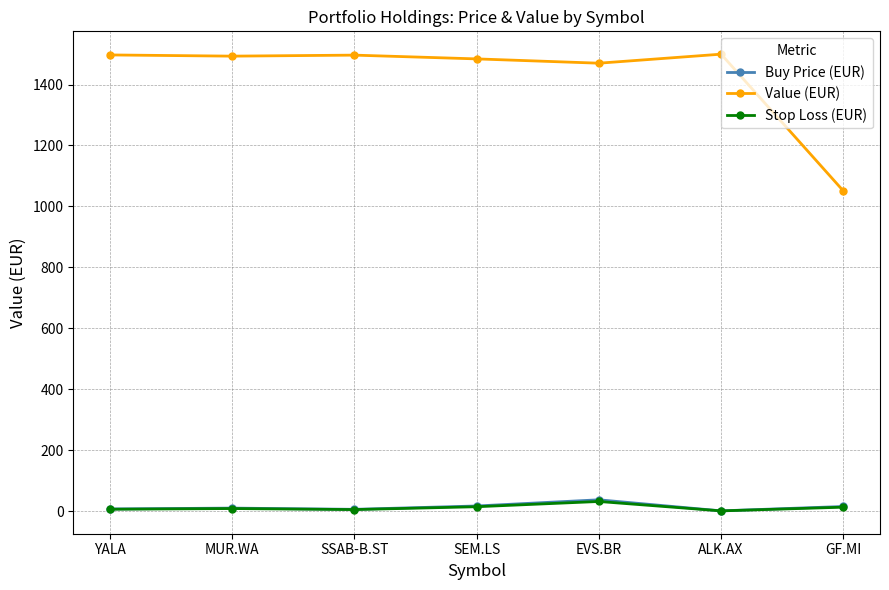

What is the difference between the maximum and minimum values in the Stop Loss (EUR) series?

30.9